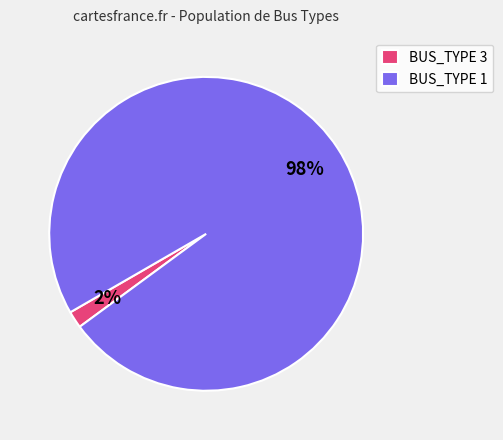

Which category accounts for the majority?

BUS_TYPE 1